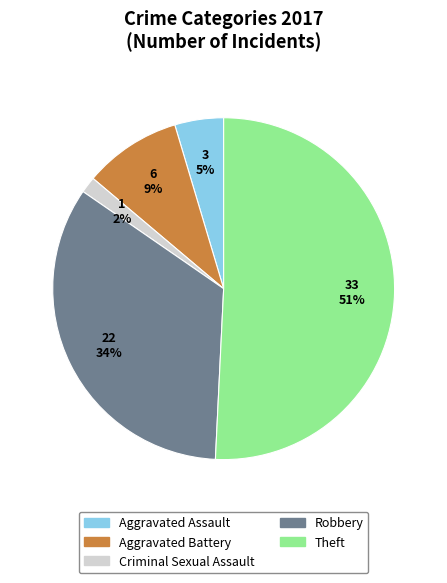

Is it true that Robbery is 34% of the pie?

True